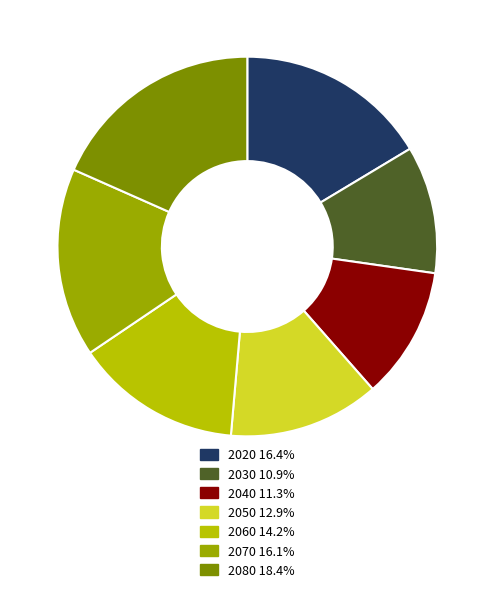

How much of the chart is everything except 2060?

85.8%